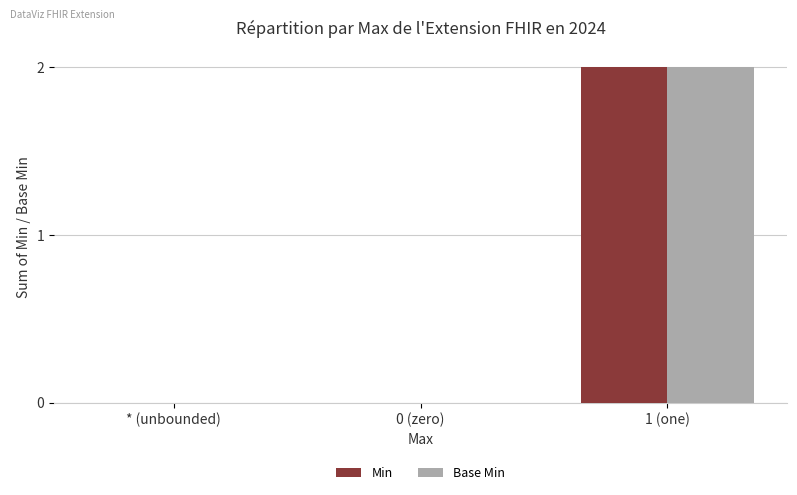

At which label does Base Min reach its peak?

1 (one)